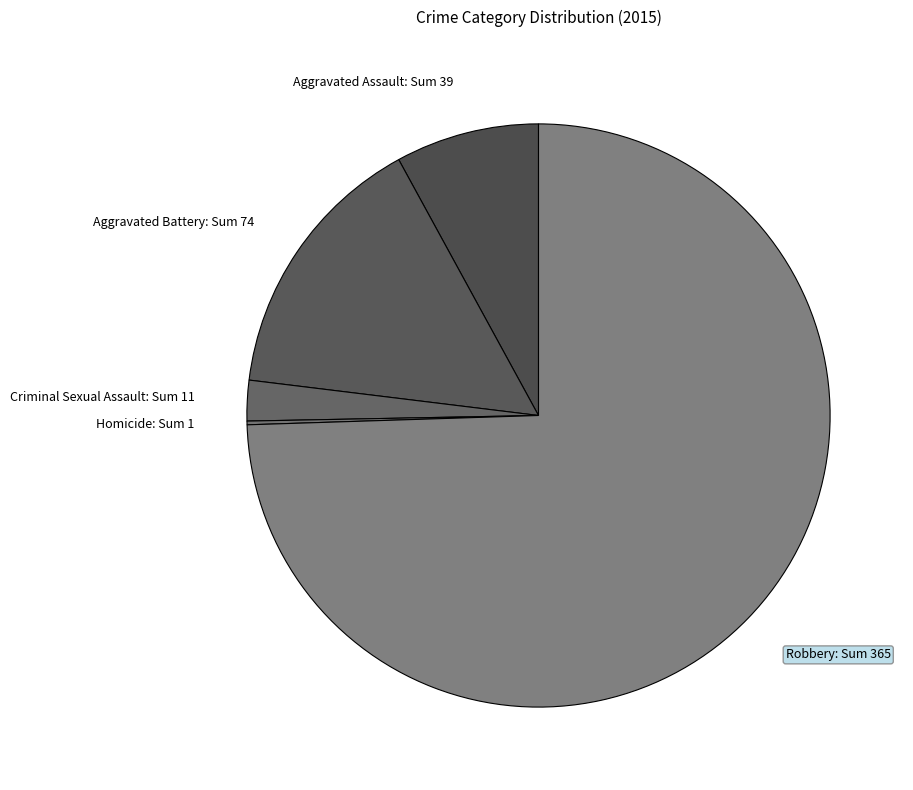

Is the sum of Aggravated Battery: Sum 74 and Criminal Sexual Assault: Sum 11 greater than half?

No